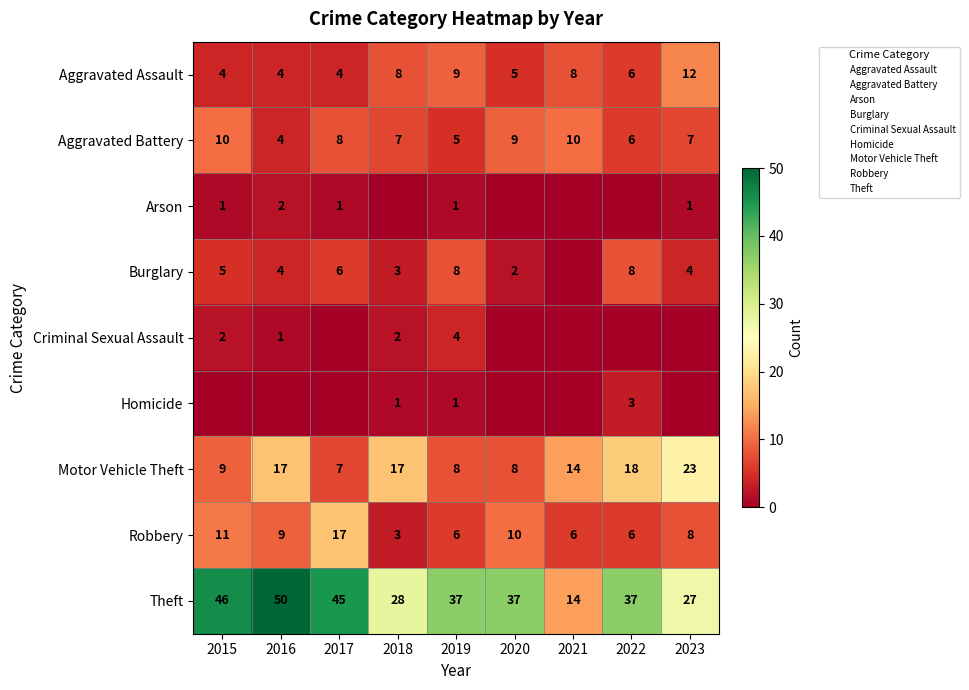

Count the number of categories in the chart.

9